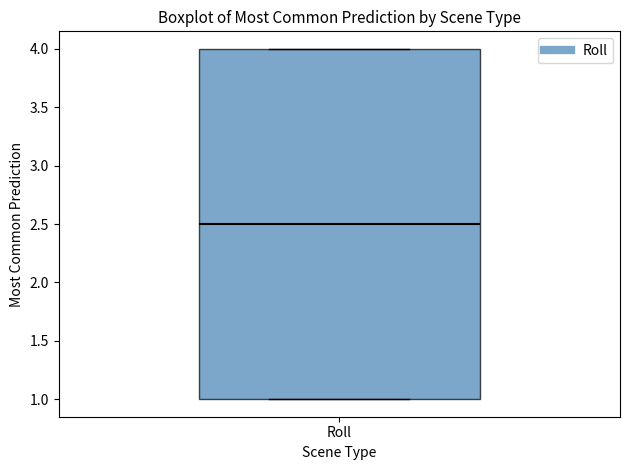

Where does the median line of the box for Roll sit on the y-axis? The values are not printed on the chart, so give them approximately, as read against the axis.

2.5